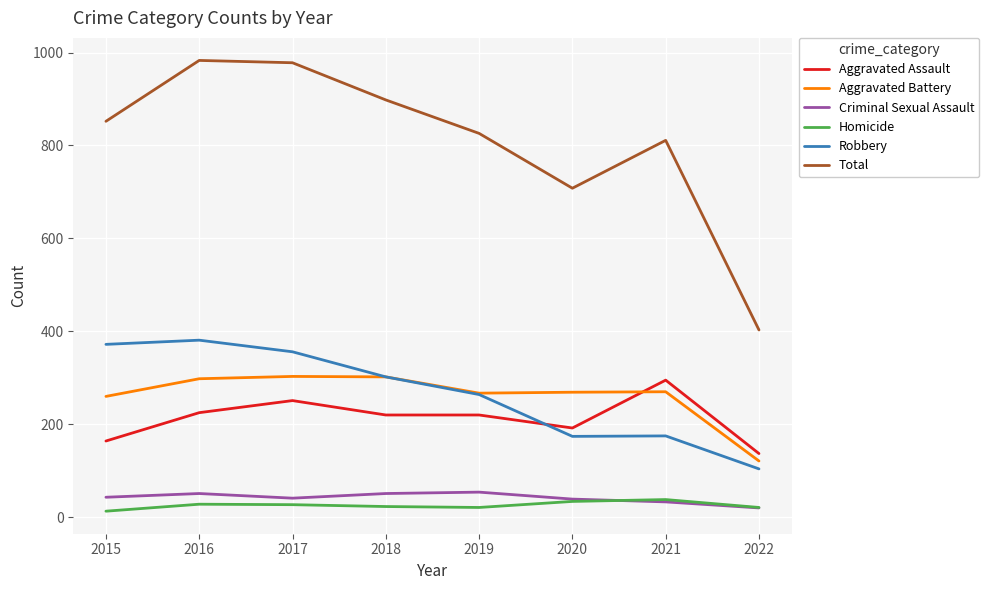

How many distinct data groups are displayed?

6